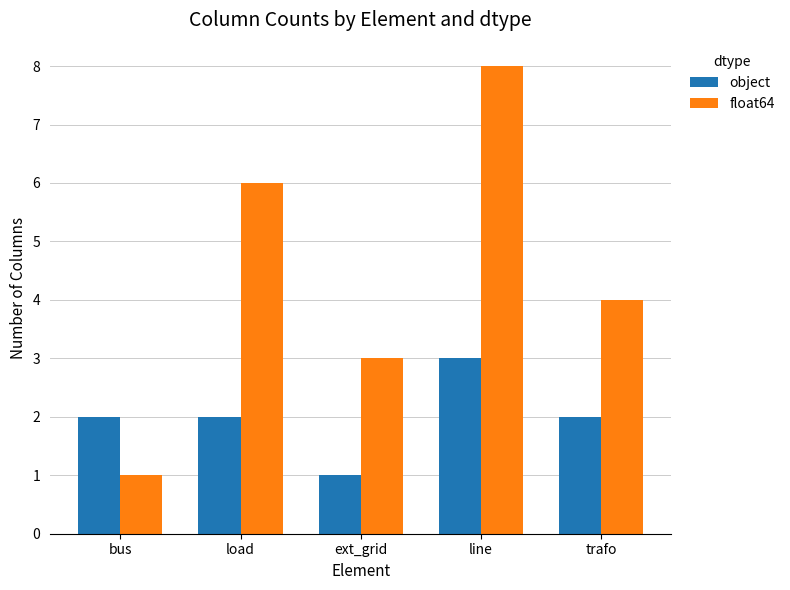

List the series in order of their peak value, lowest first.

object, float64